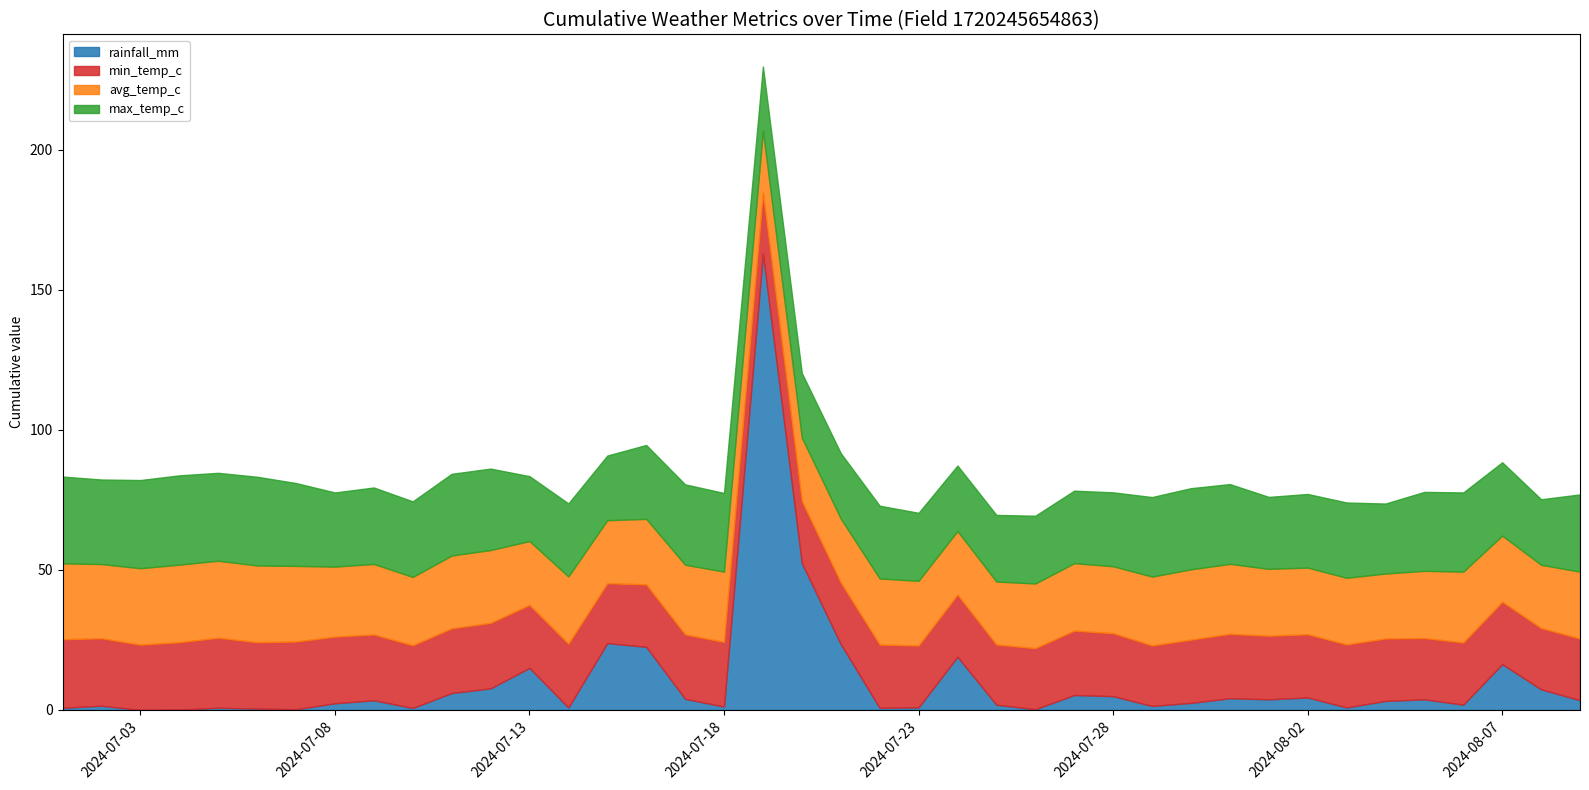

List the series in order of their peak value, lowest first.

min_temp_c, avg_temp_c, max_temp_c, rainfall_mm